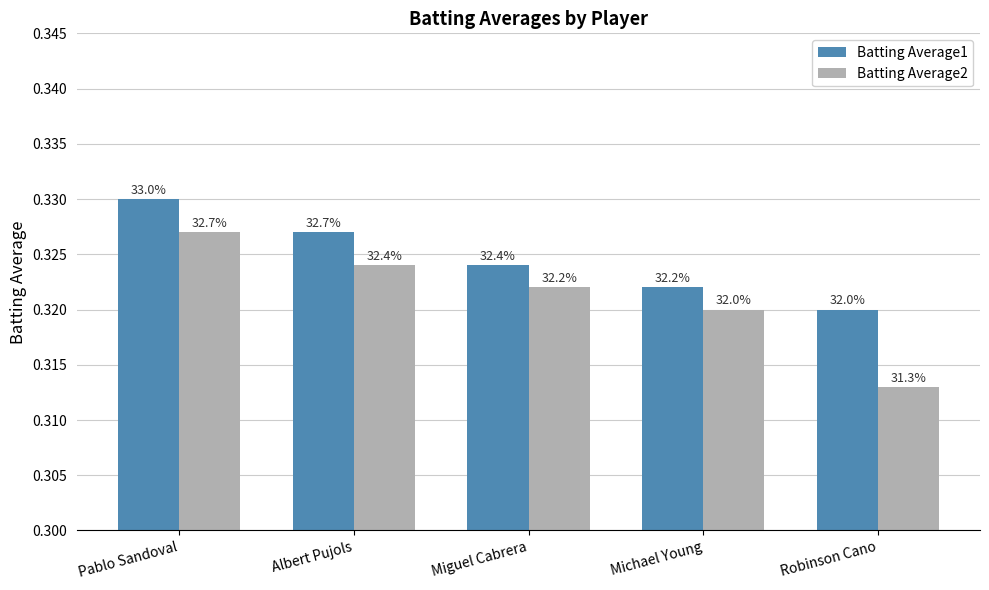

At Albert Pujols, list the series in order from largest to smallest.

Batting Average1, Batting Average2